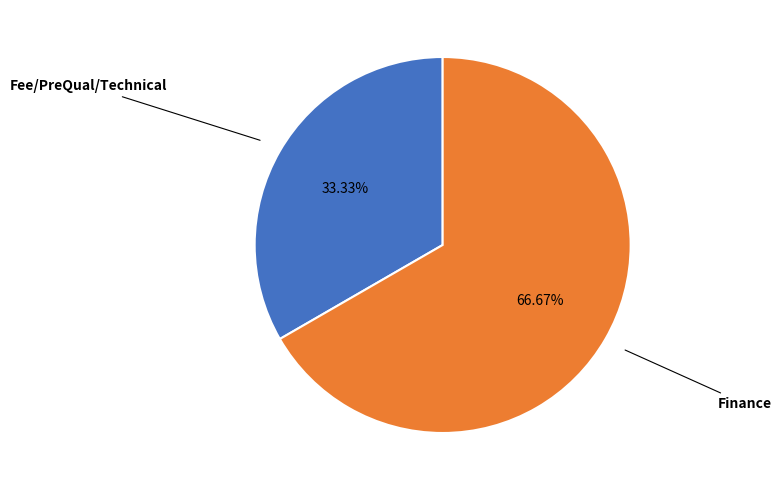

How many segments does this pie chart have?

2